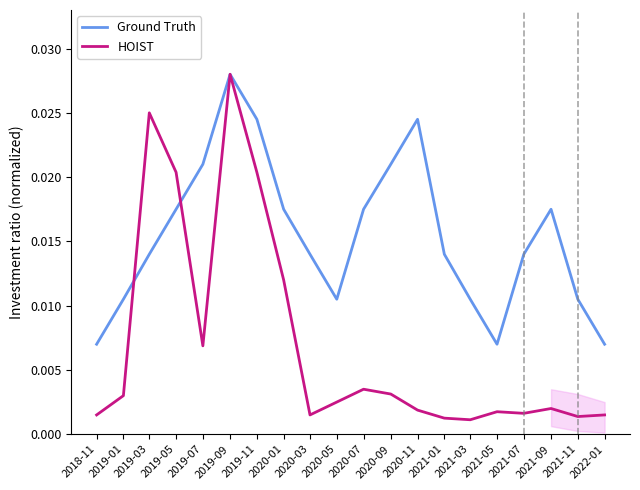

Which series has the largest total across all categories?

Ground Truth